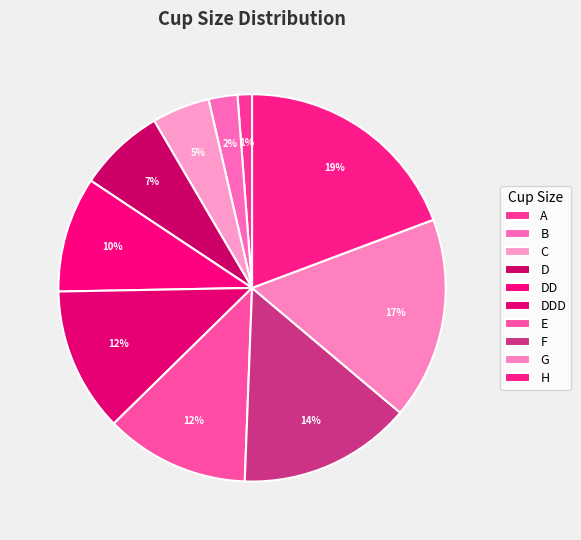

How many slices are in this pie chart?

10